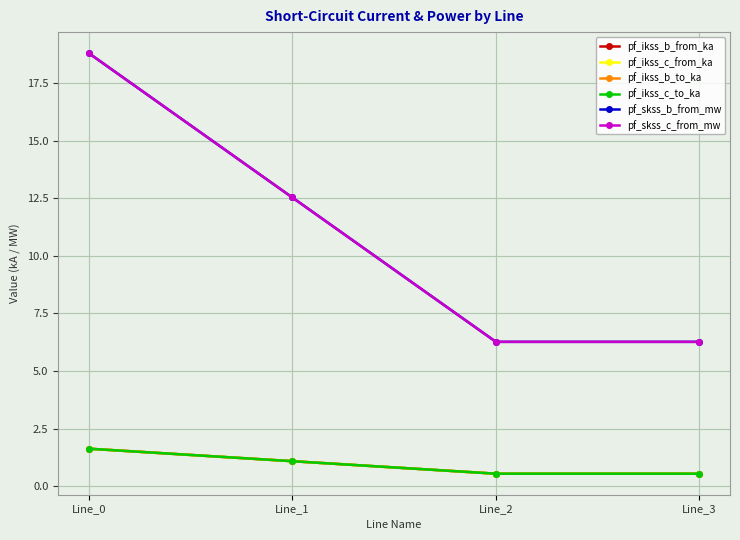

Is this an area chart (filled region under the line)?

No